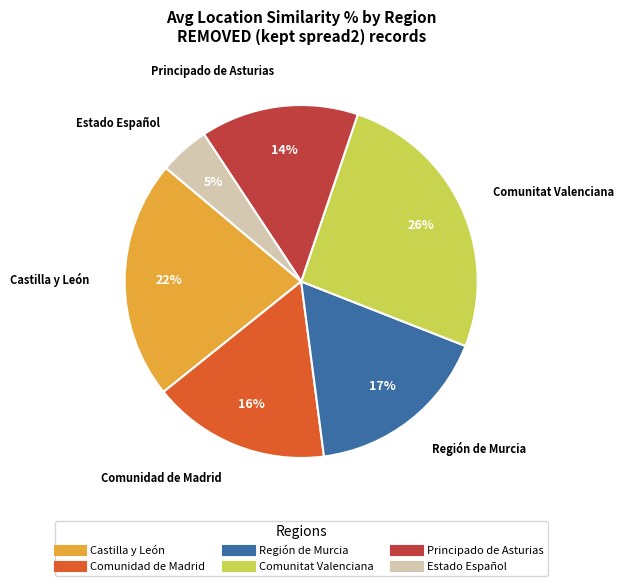

True or false: Comunitat Valenciana accounts for 17% of the total.

False